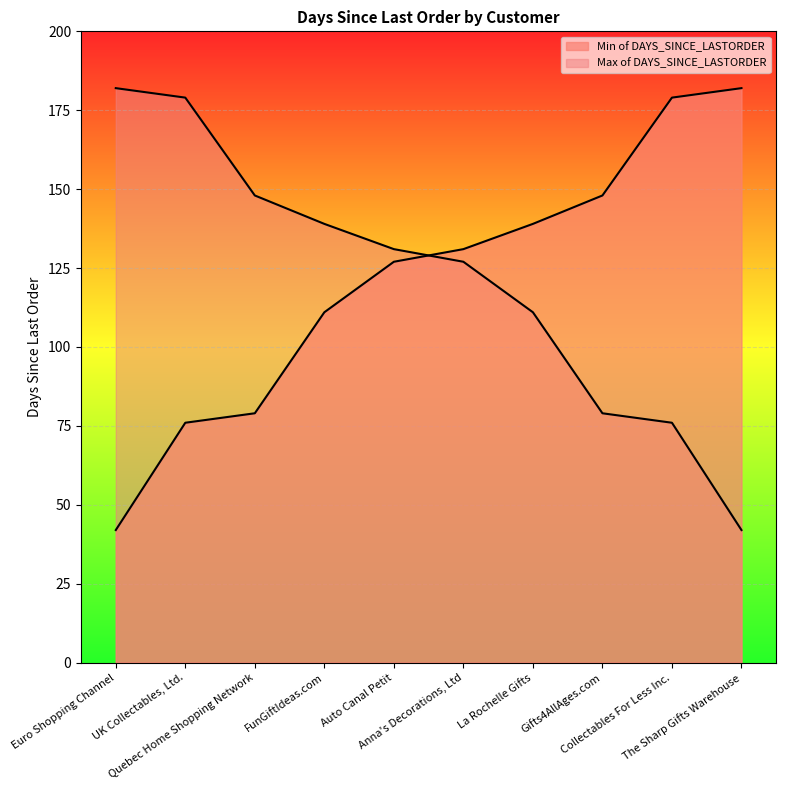

True or false: Max of DAYS_SINCE_LASTORDER has more than 0 interior local peaks.

False